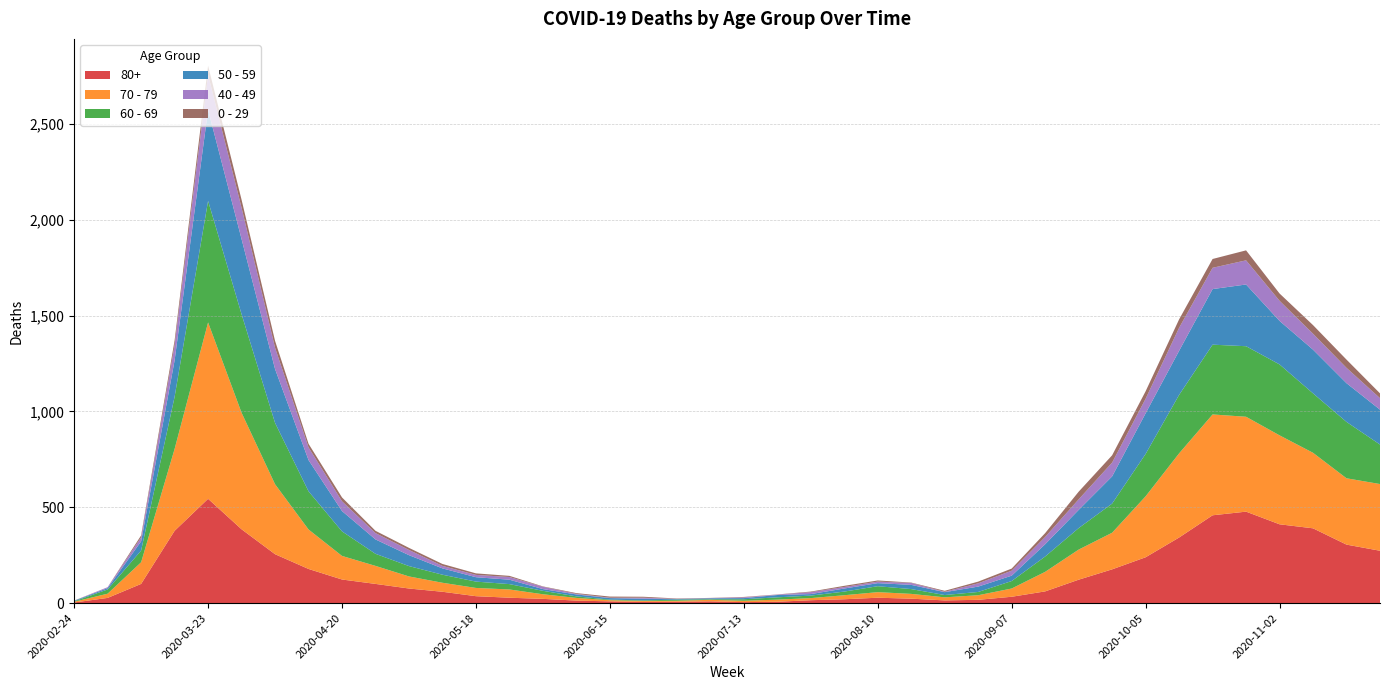

Reading right to left, list all the values displayed in this chart.

0 - 29: 25	43	45	38	52	46	44	39	38	40	20	11	9	5	2	6	6	3	1	2	1	2	5	6	4	2	6	8	10	11	12	20	19	36	42	47	25	10	0	1
40 - 49: 60	80	83	105	126	111	120	76	72	55	38	26	17	2	10	8	8	10	2	4	1	1	5	2	3	12	14	12	13	27	33	51	66	111	163	183	79	21	5	0
50 - 59: 182	202	228	227	322	290	230	212	142	95	64	28	28	15	22	16	16	8	12	6	5	3	9	8	10	9	23	23	33	57	75	106	163	281	392	475	190	48	7	3
60 - 69: 206	294	310	370	368	364	305	221	152	112	80	39	17	12	25	31	19	13	12	8	3	6	3	3	8	18	28	33	42	54	63	128	199	320	514	634	272	61	22	2
70 - 79: 348	346	394	464	495	526	439	318	191	157	102	43	24	16	25	29	21	11	11	7	8	5	5	6	14	24	43	43	47	63	94	123	206	365	608	920	427	113	22	4
80+: 273	305	390	411	477	458	342	239	176	122	61	33	17	14	23	28	20	15	7	5	9	7	6	9	13	22	28	36	59	76	100	123	178	255	385	544	377	100	27	3